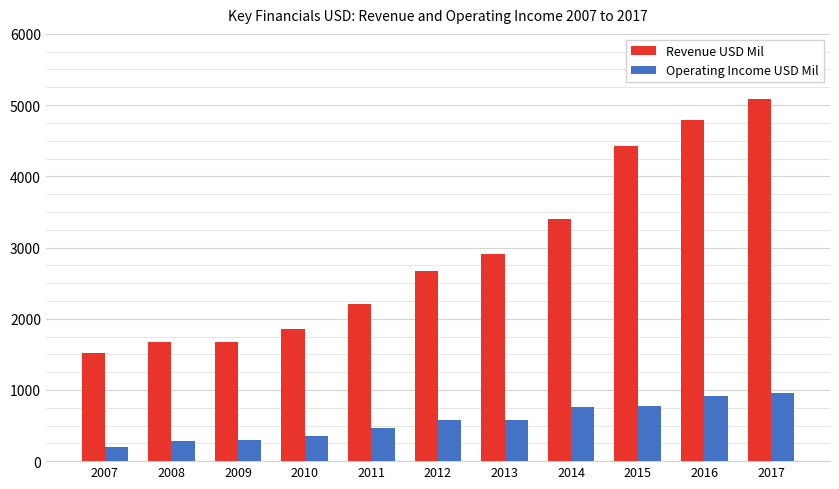

At which label does Operating Income USD Mil reach its minimum?

2007